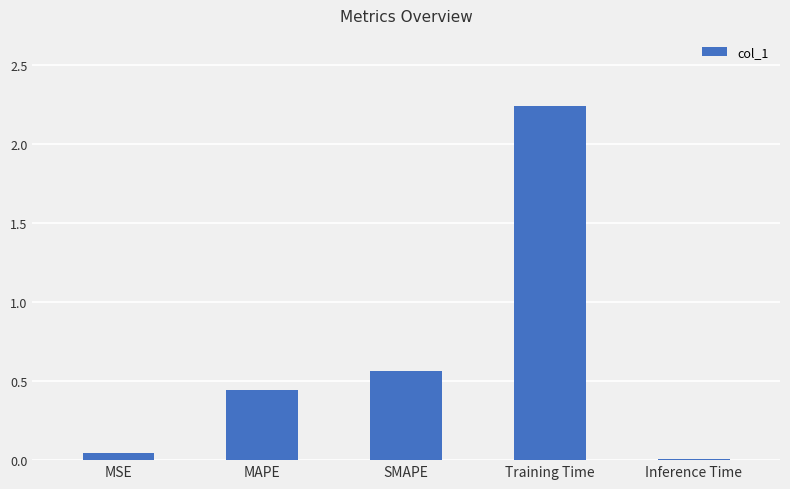

What is the average value?

0.7